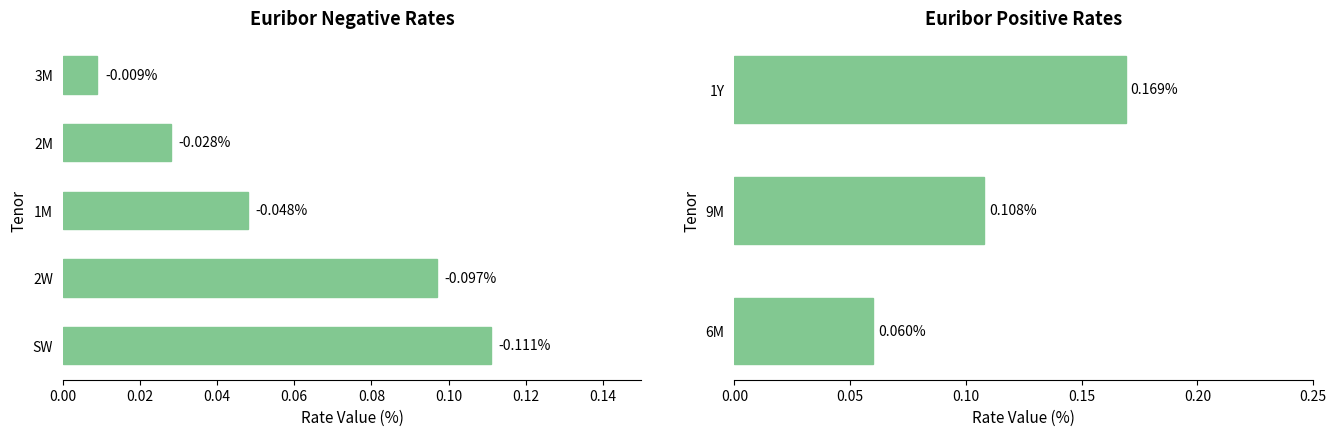

Are the bars horizontal?

Yes